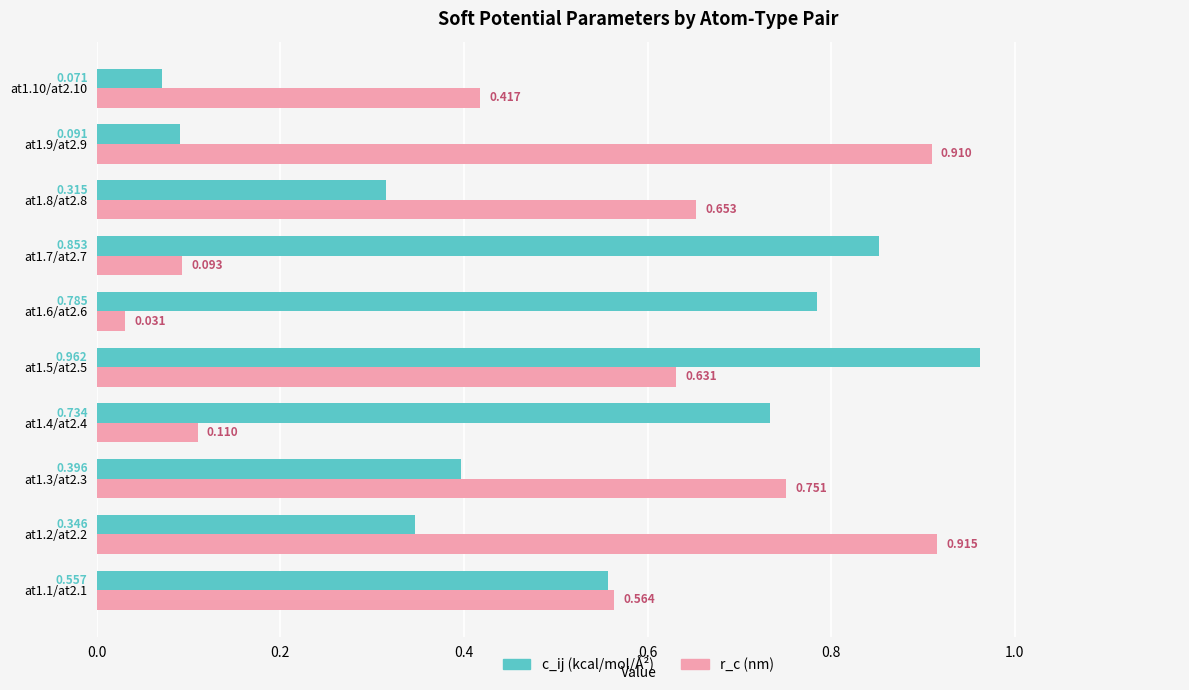

Count the number of categories in the chart.

10